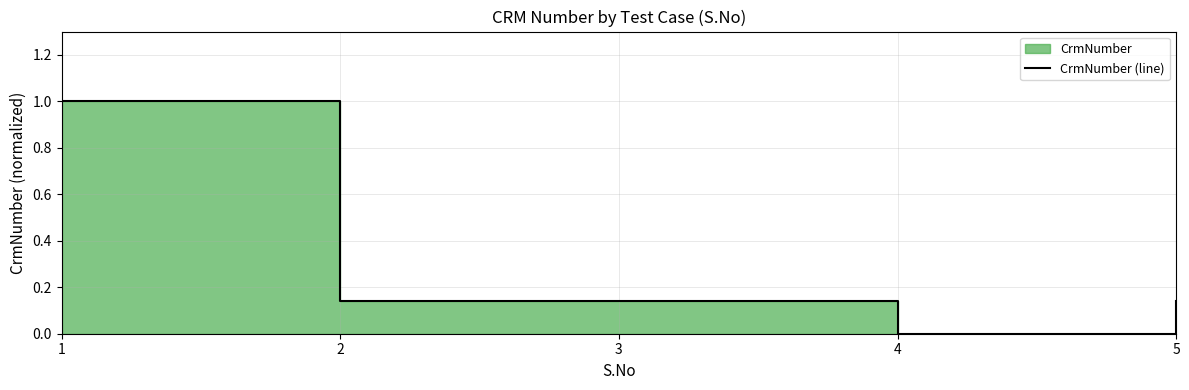

What is the average value?

0.3